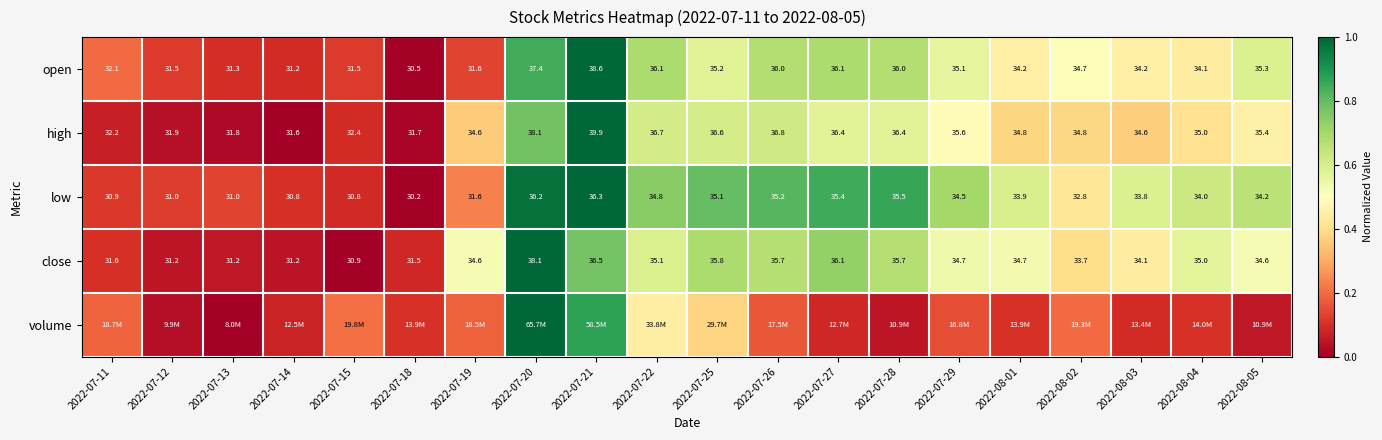

At which label does high reach its minimum?

2022-07-14